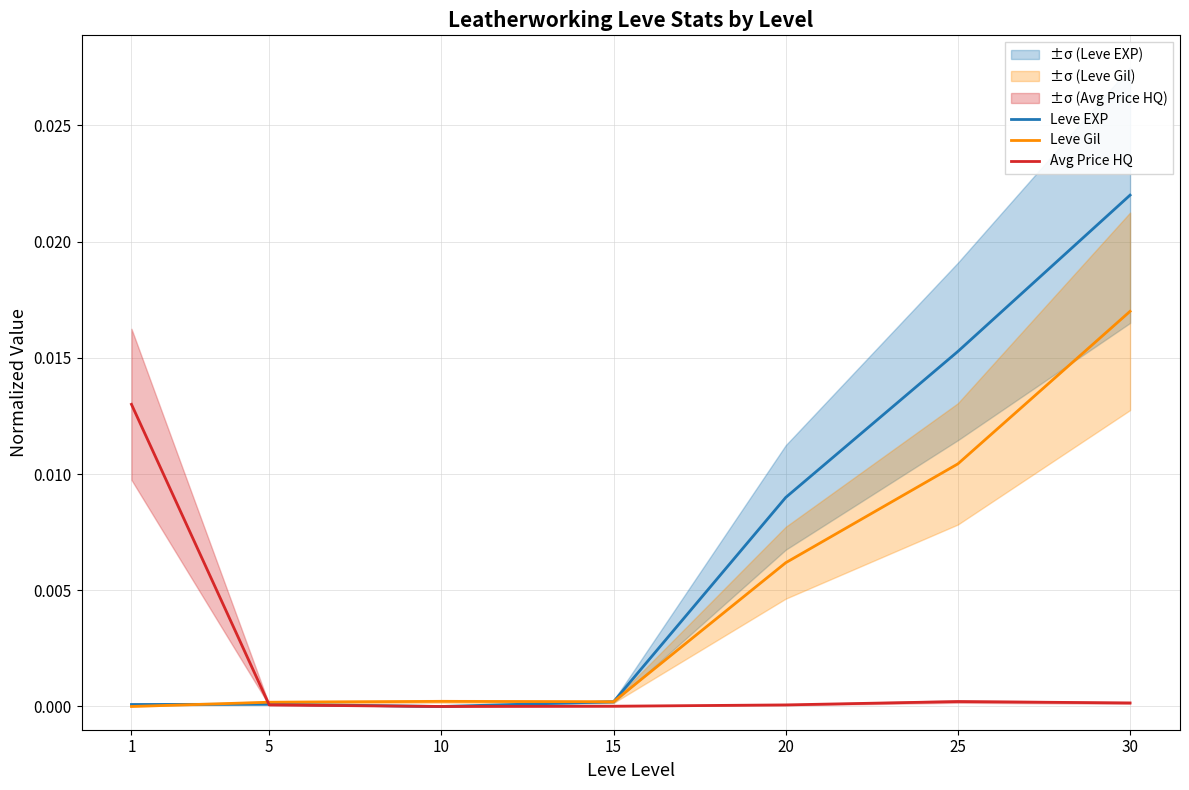

The Avg Price HQ series shows 0.0 at 15. True or false?

True